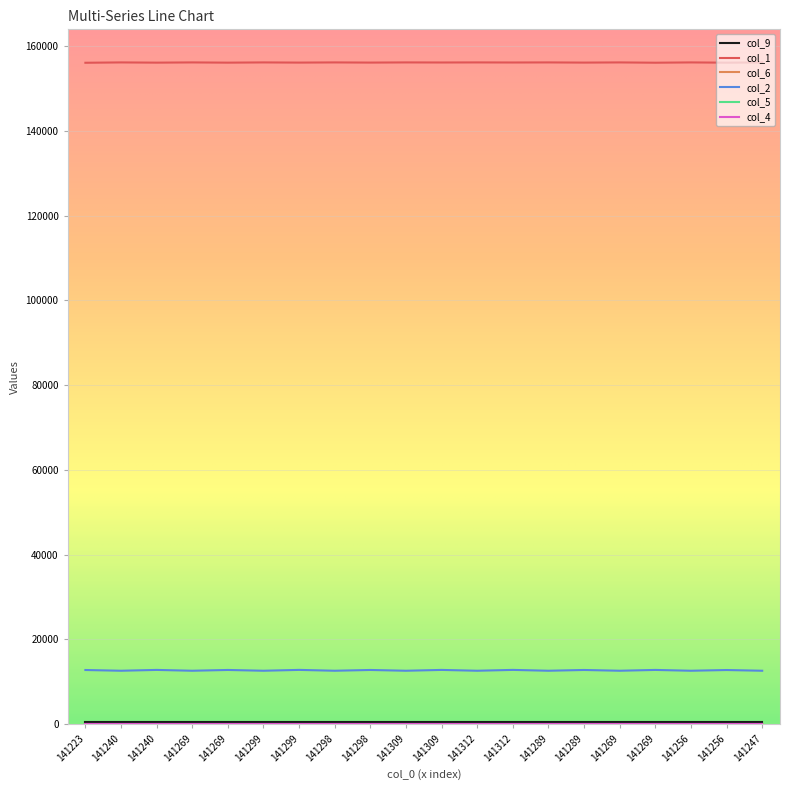

Does the chart have visible grid lines?

Yes